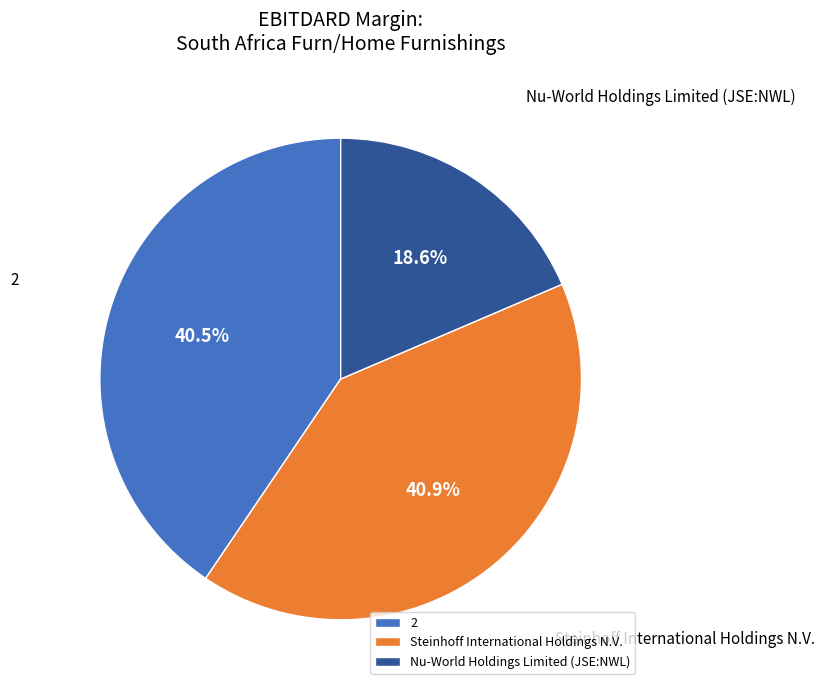

To the nearest percent, what is the combined percentage of 2 and Nu-World Holdings Limited (JSE:NWL)?

59%